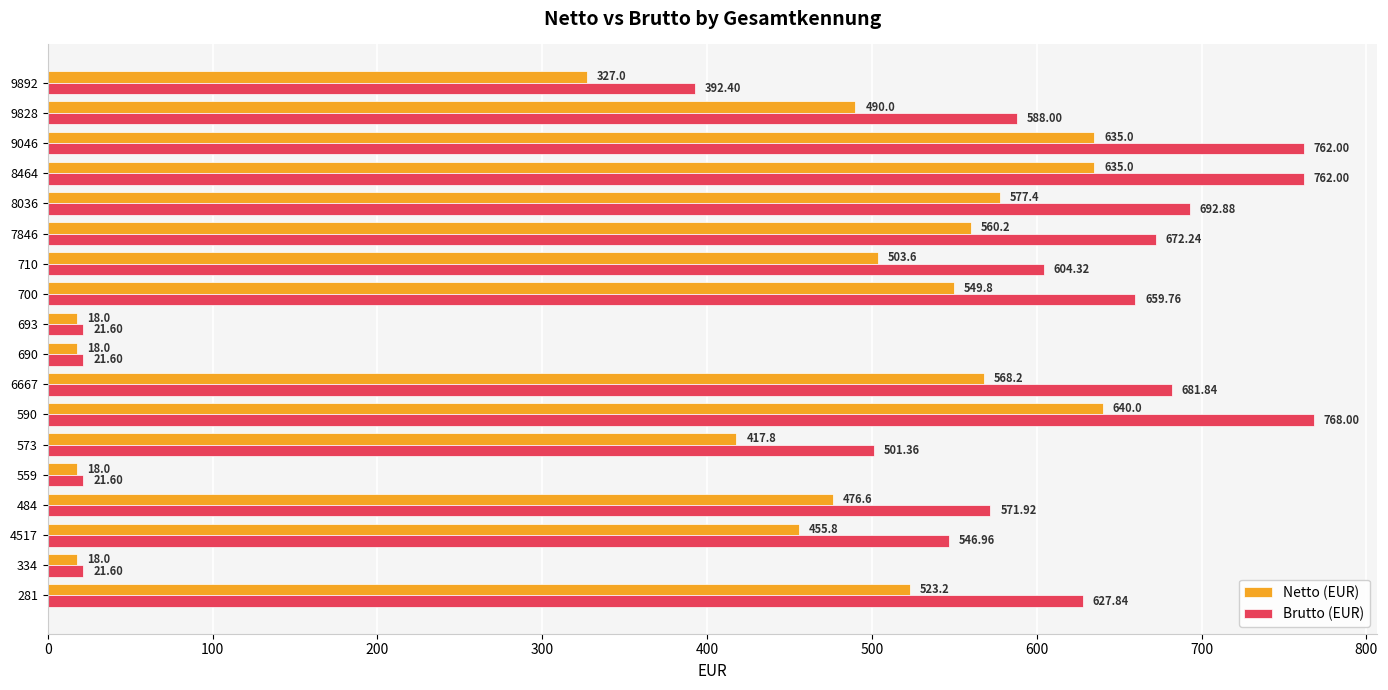

Which category has the highest value across all series?

590